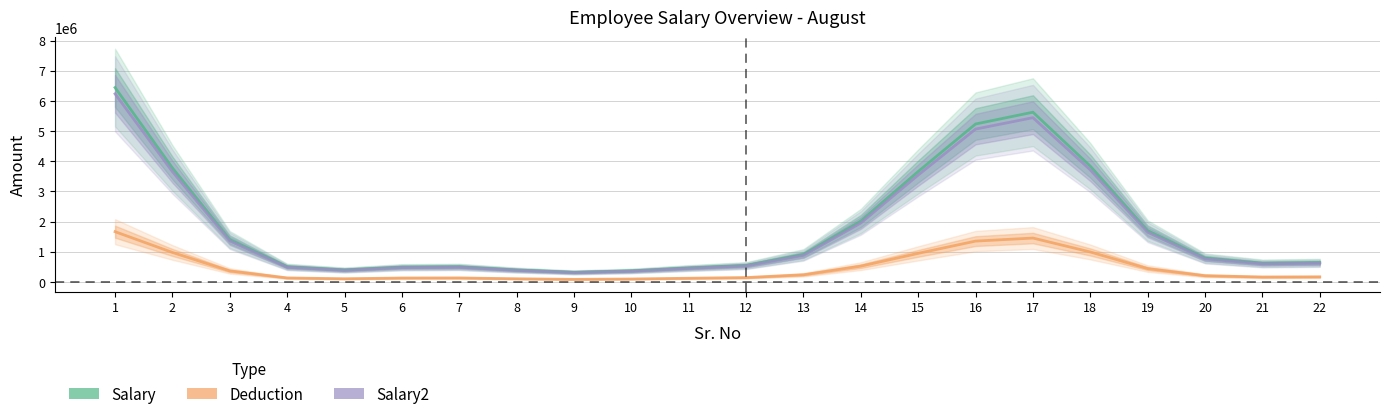

The value of Salary at 21 is 616835.0. True or false?

True